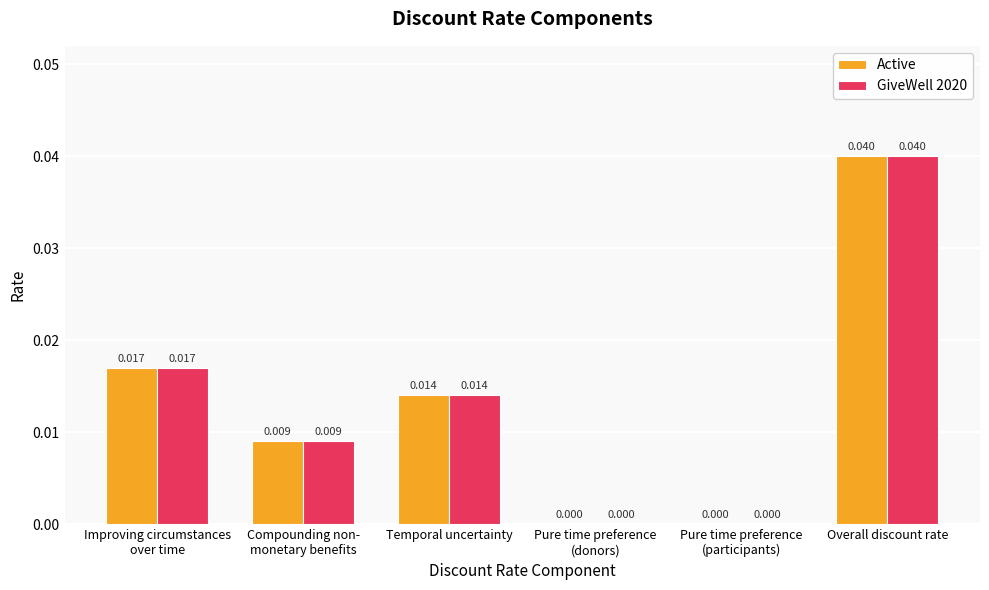

At which category is the sum across all series the highest?

Overall discount rate